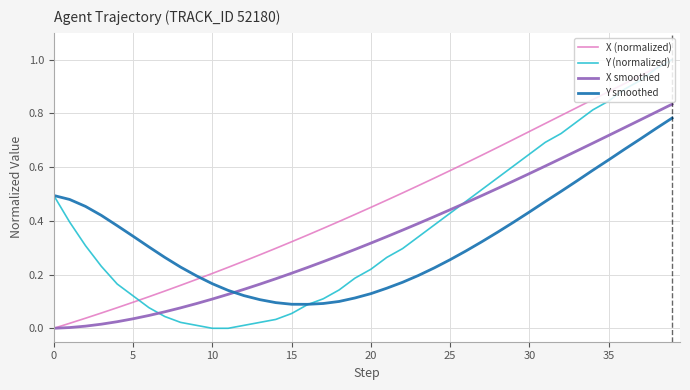

How many lines are shown in the chart?

4